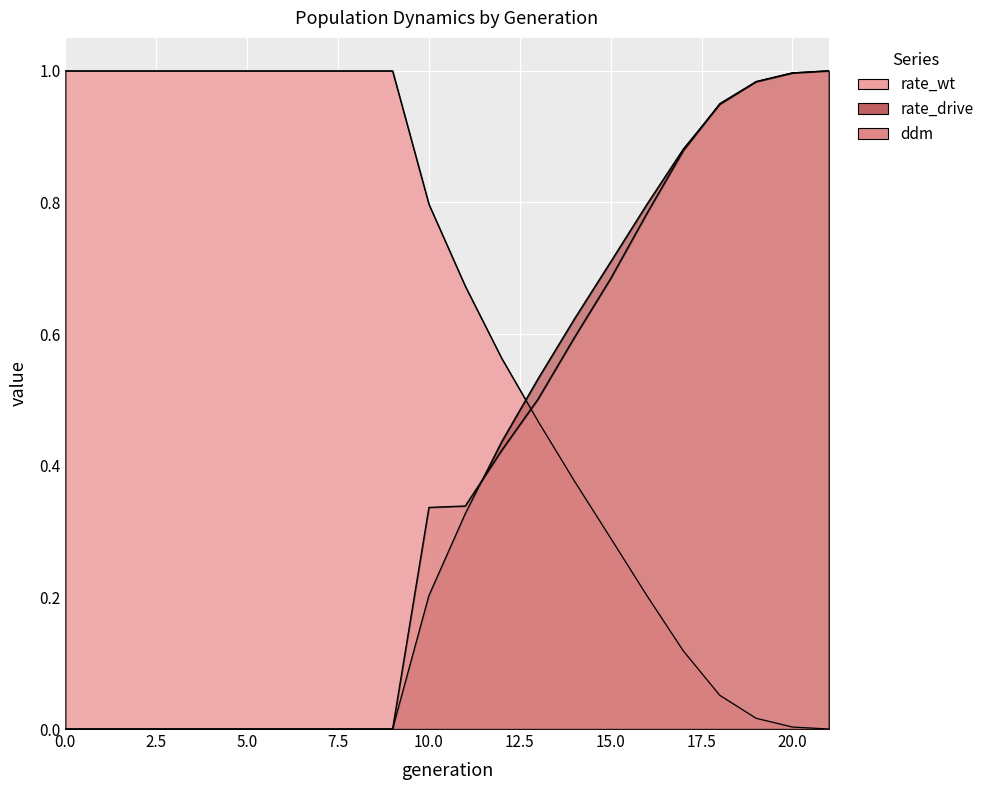

What is the difference between the maximum and minimum values in the rate_drive series?

1.0